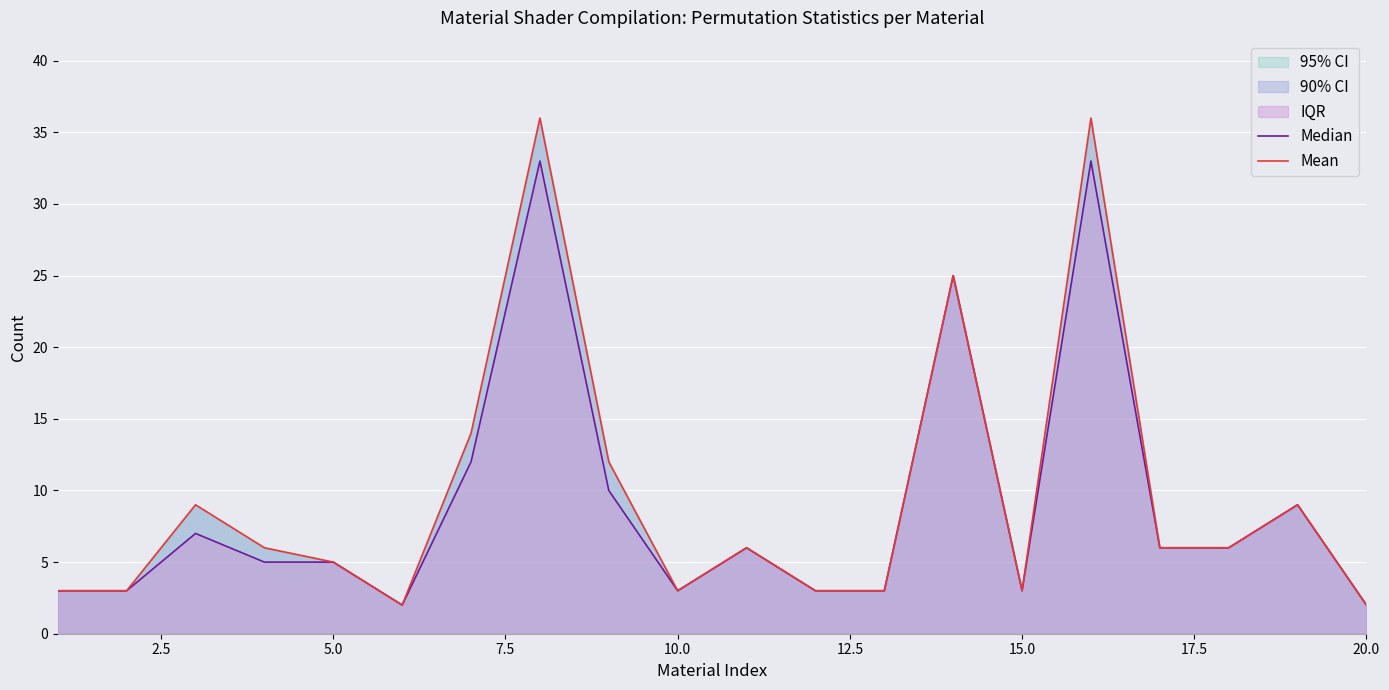

Which series has the widest spread of values?

Mean